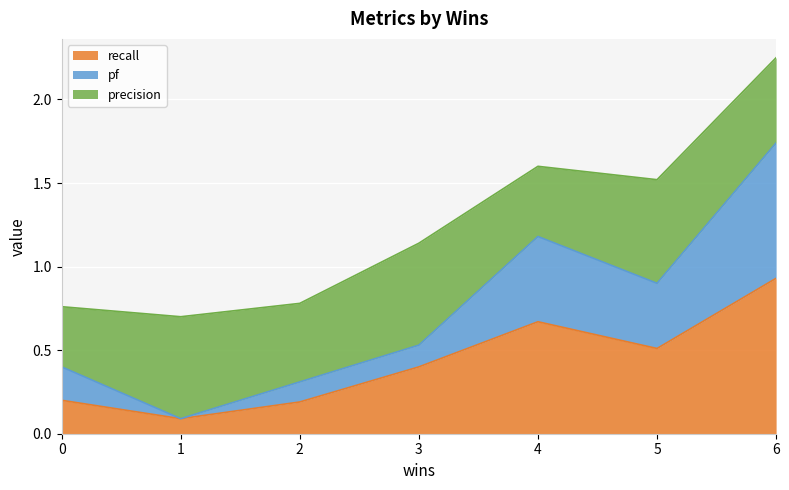

Between 2 and 1, which is larger?

2